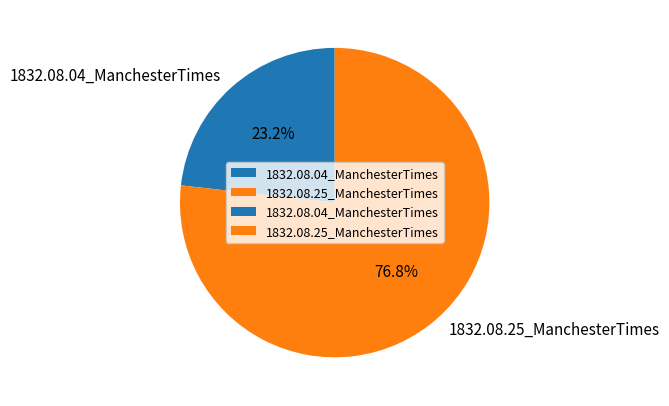

The 1832.08.04_ManchesterTimes slice represents 23% of the pie. True or false?

True